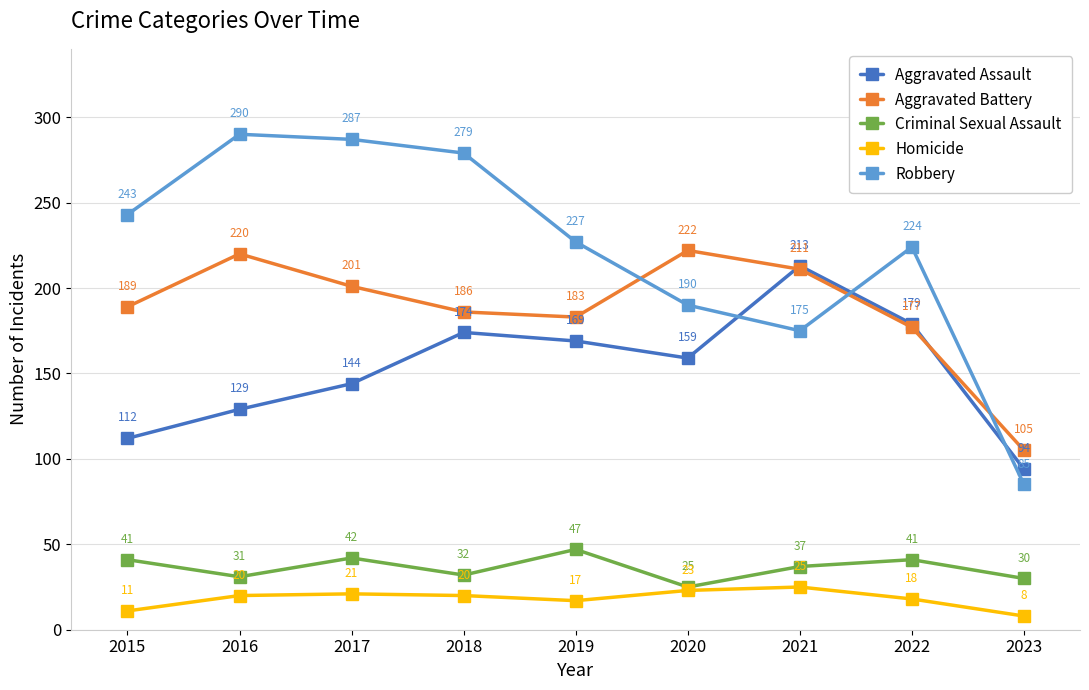

Where does the Aggravated Assault series first go above 159?

2018